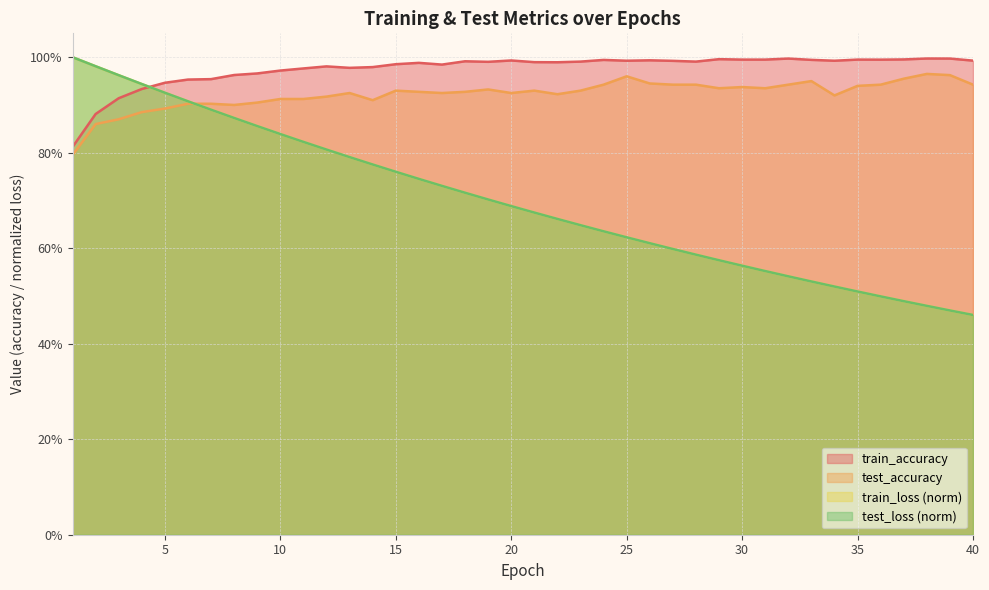

What is the difference between the maximum and minimum values in the test_loss series?

0.5